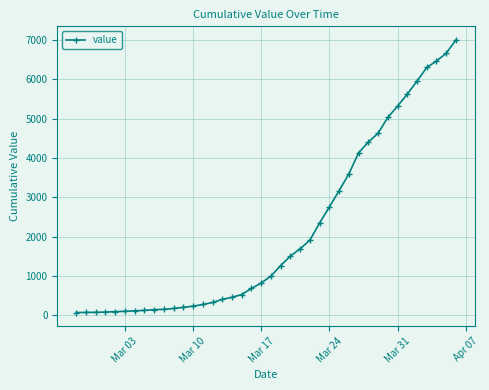

What is the greatest value displayed?

7004